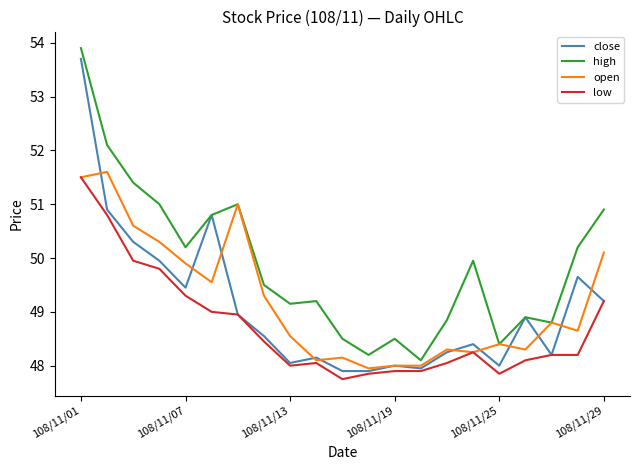

What is the highest value of the low series?

51.5